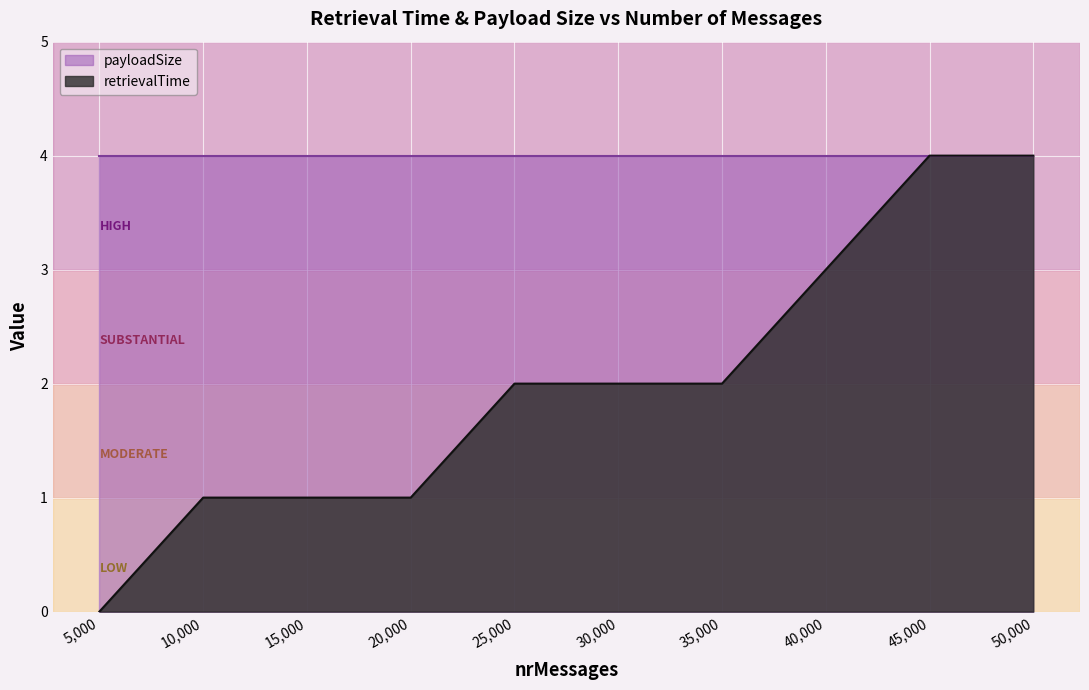

What is the sum of all values?

20